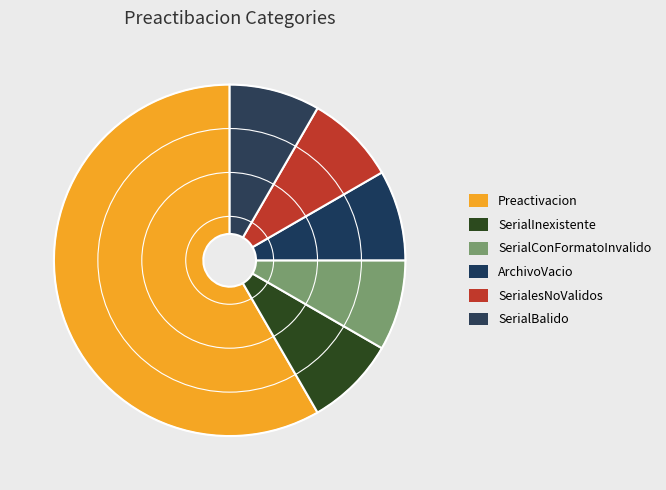

What percentage is the SerialesNoValidos slice, to the nearest percent?

8%